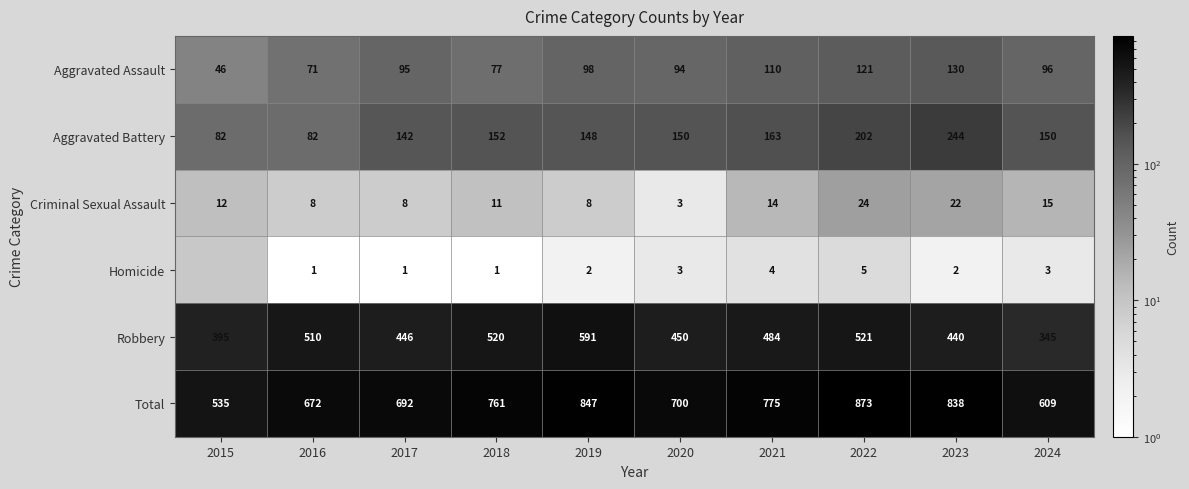

True or false: Aggravated Assault has a value of 172 at 2022.

False